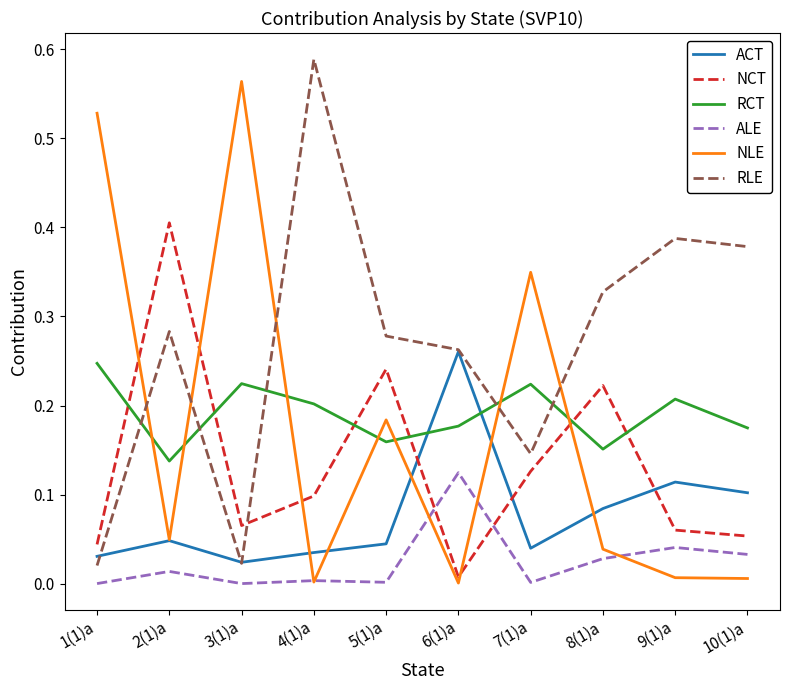

At which category does the chart reach its peak across all series?

4(1)a